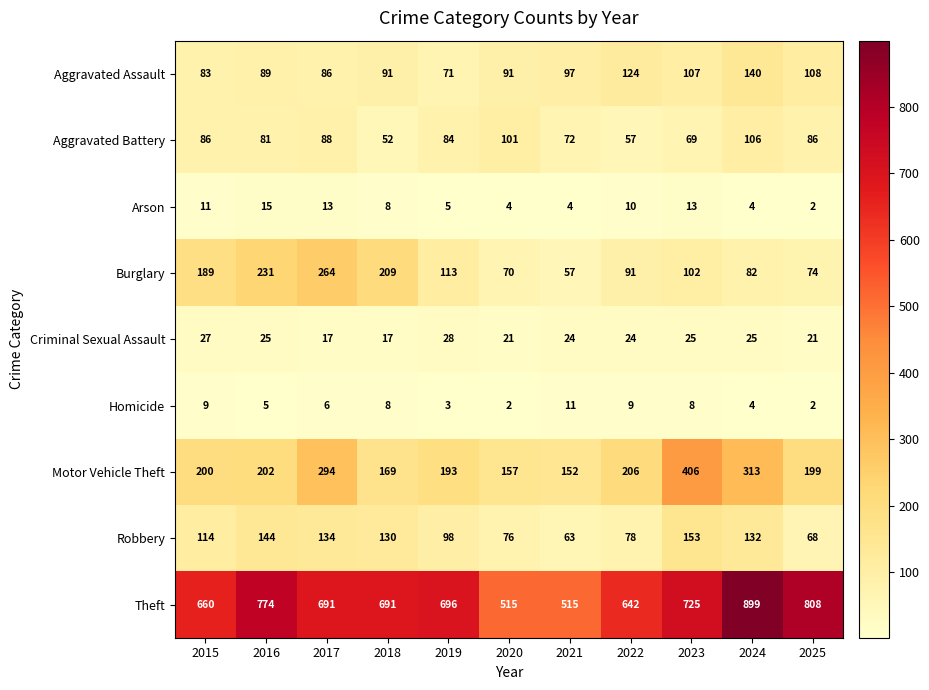

Which series has the widest spread of values?

Theft